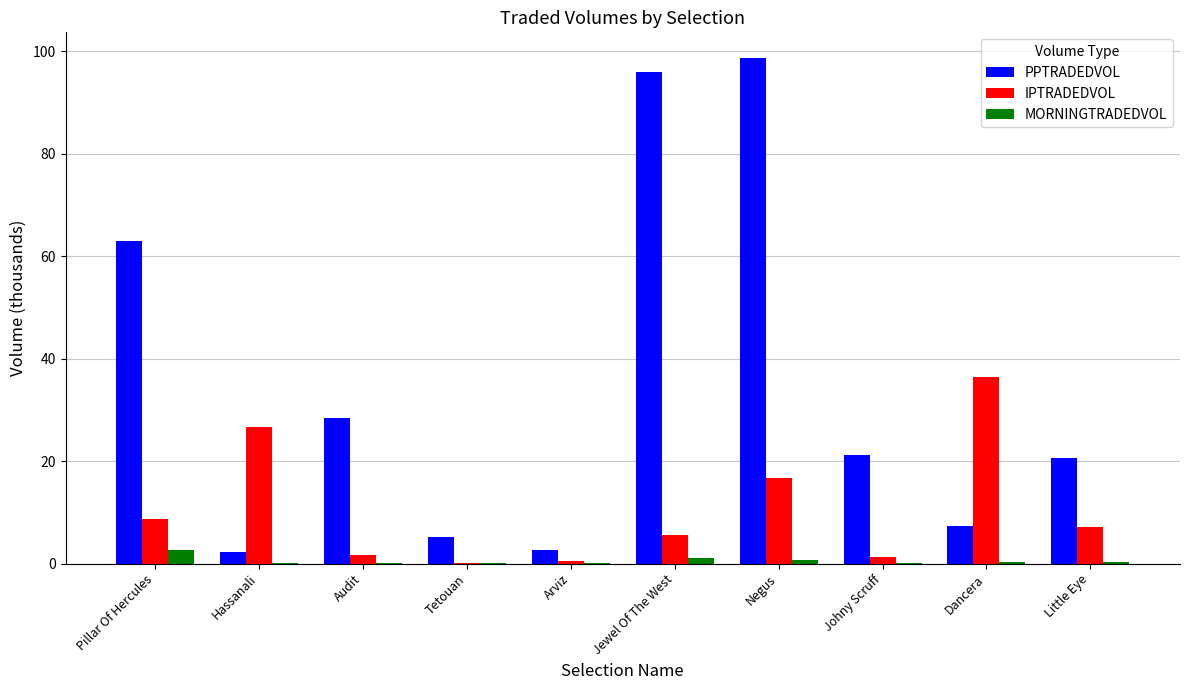

True or false: PPTRADEDVOL has a value of 94.0 at Pillar Of Hercules.

False